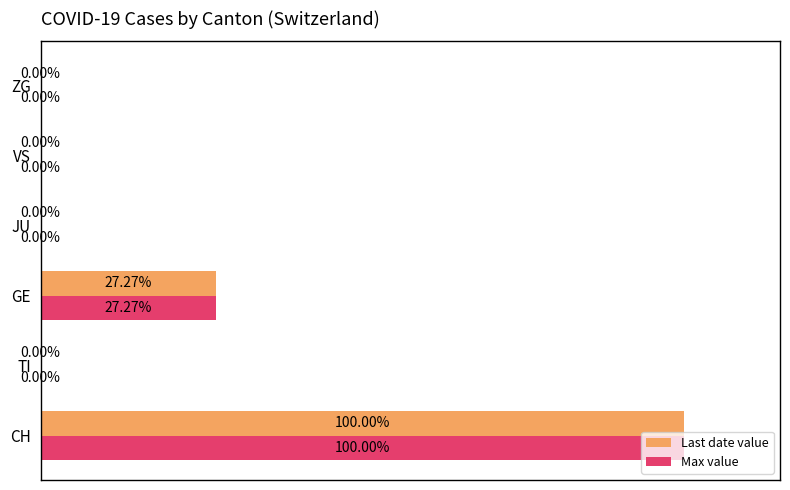

At which label does Max value reach its peak?

CH